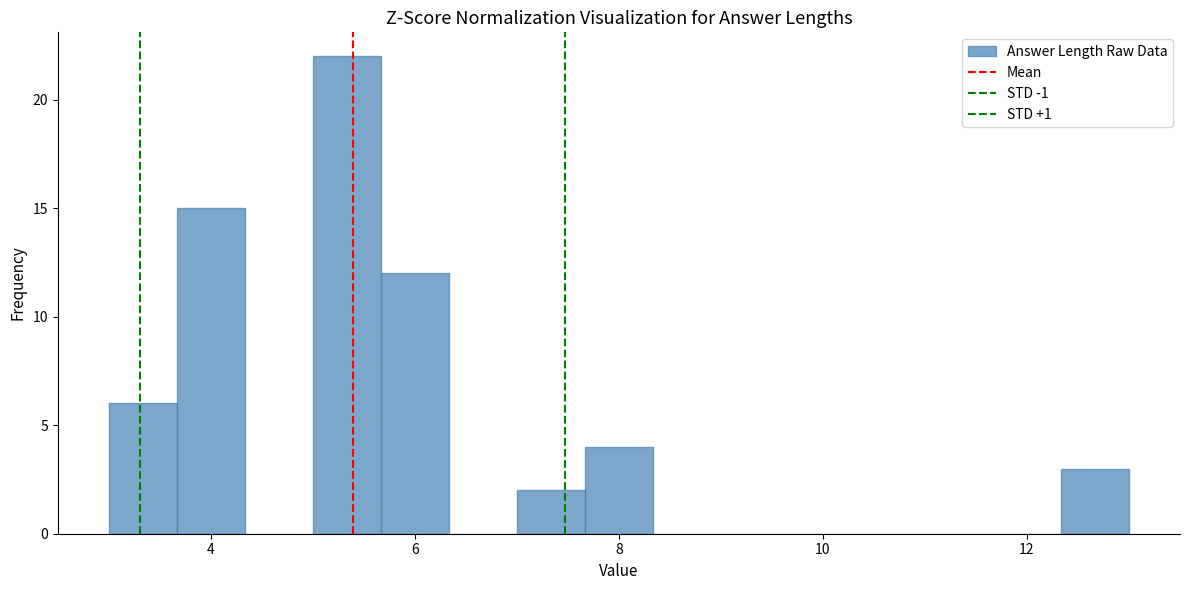

Read against the x-axis, roughly where is the centre of the tallest bar?

5.4